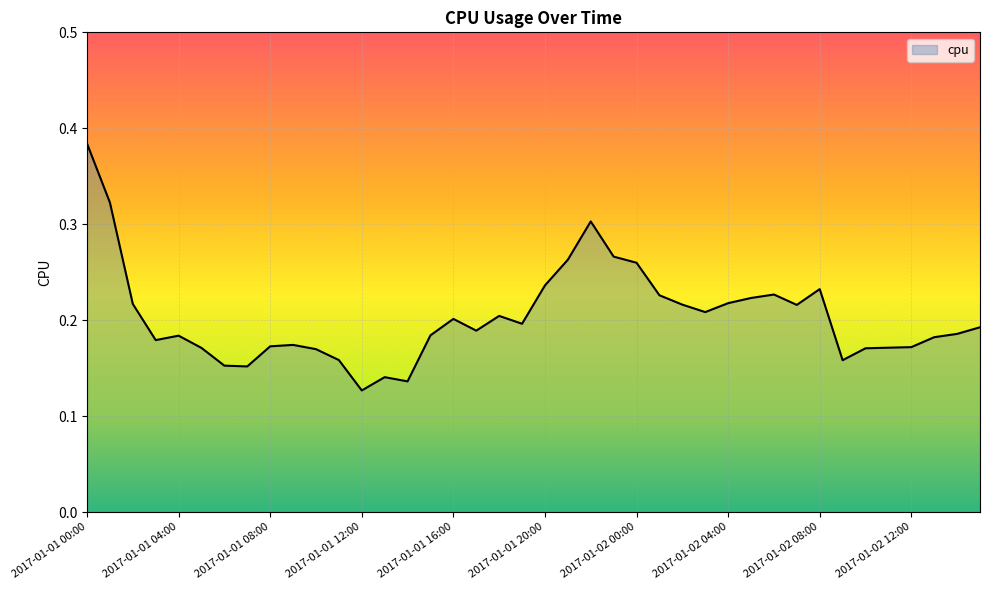

Reading left to right, what are all the values shown in this chart?

0.4	0.3	0.2	0.2	0.2	0.2	0.2	0.2	0.2	0.2	0.2	0.2	0.1	0.1	0.1	0.2	0.2	0.2	0.2	0.2	0.2	0.3	0.3	0.3	0.3	0.2	0.2	0.2	0.2	0.2	0.2	0.2	0.2	0.2	0.2	0.2	0.2	0.2	0.2	0.2